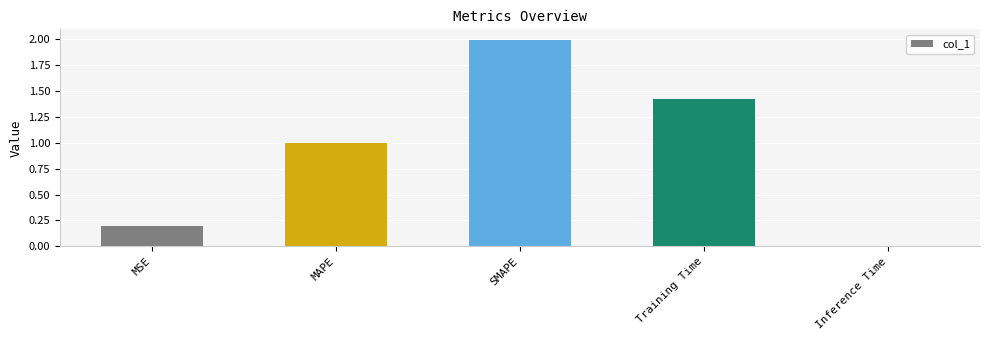

What is the label of the 3rd bar from the right?

SMAPE